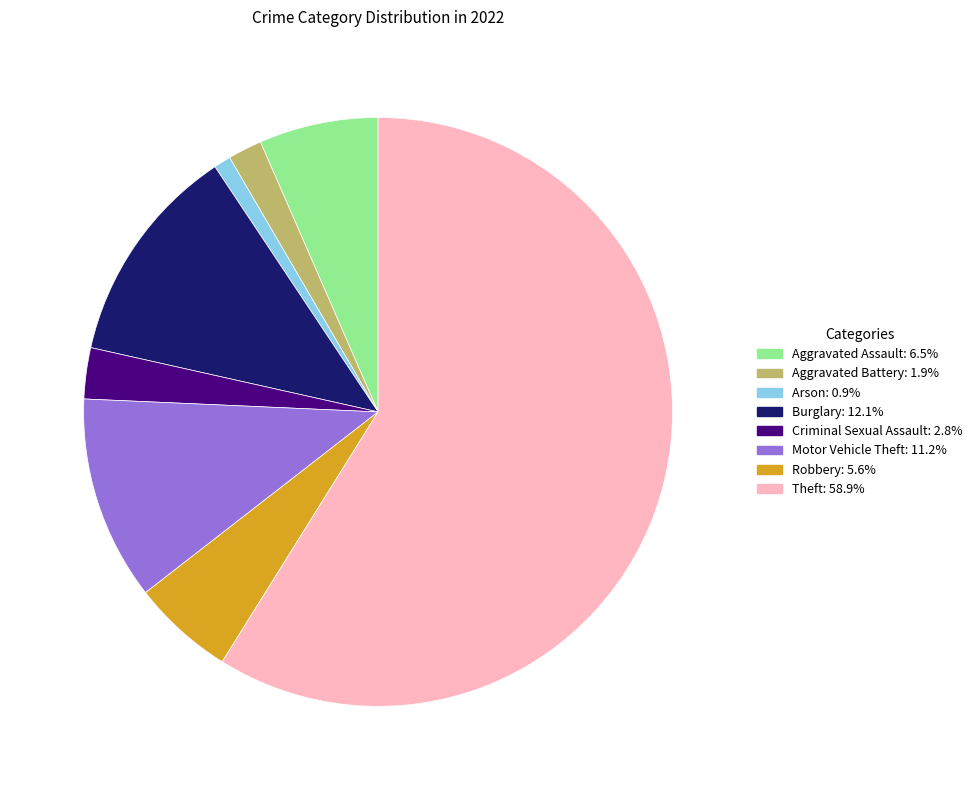

Combined, do Burglary and Aggravated Battery account for over 50%?

No